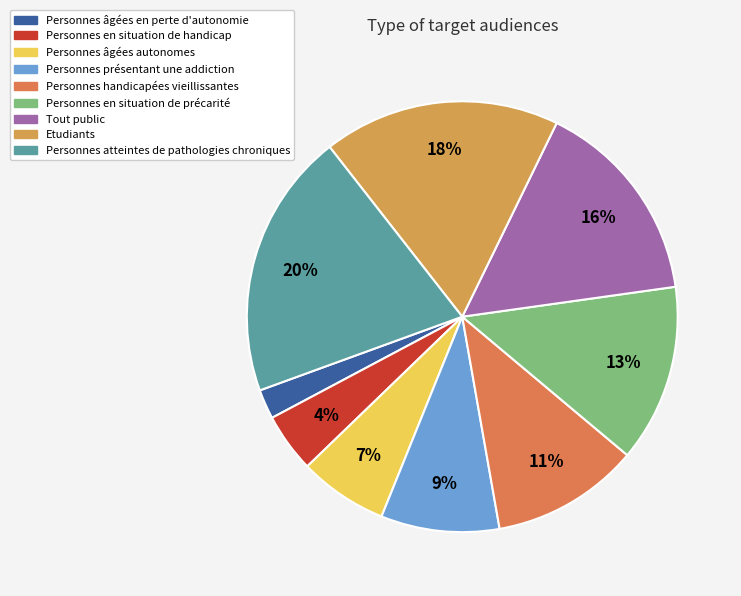

What percentage is the Personnes présentant une addiction slice, to the nearest percent?

9%